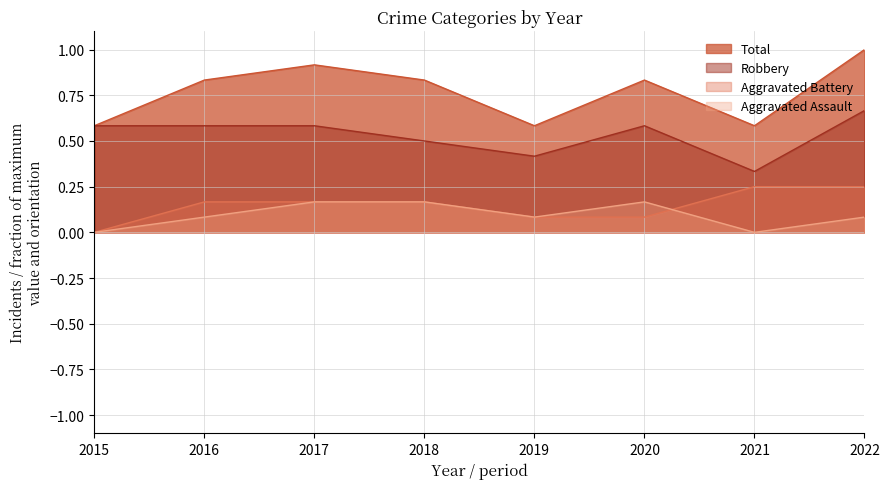

What is the total value across all series at 2017?

1.8